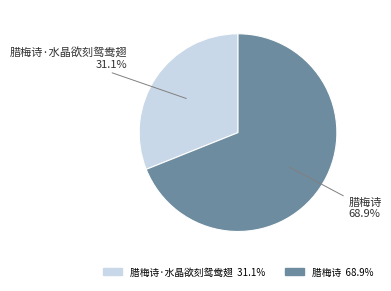

Count the number of slices in the pie.

2